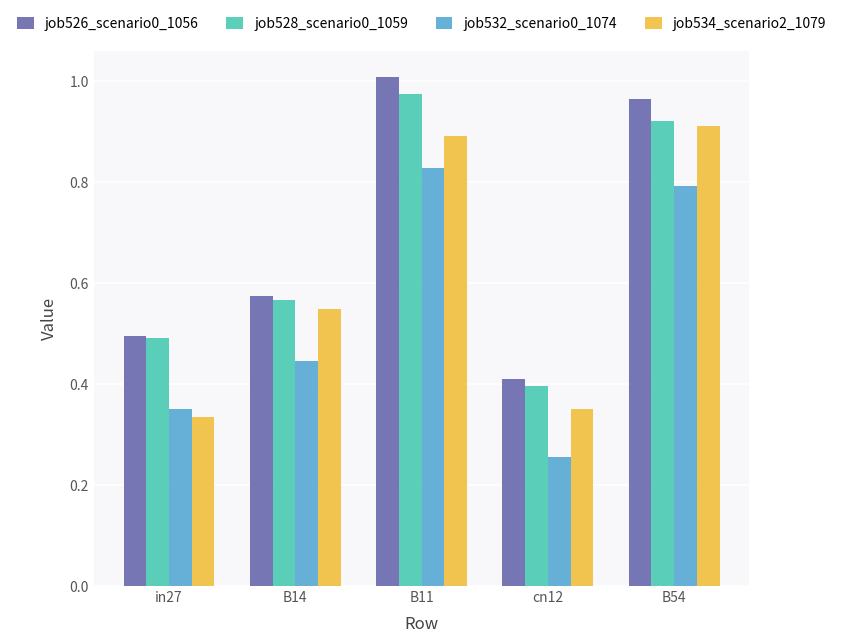

List the labels in order of job528_scenario0_1059 value, smallest first.

cn12, in27, B14, B54, B11